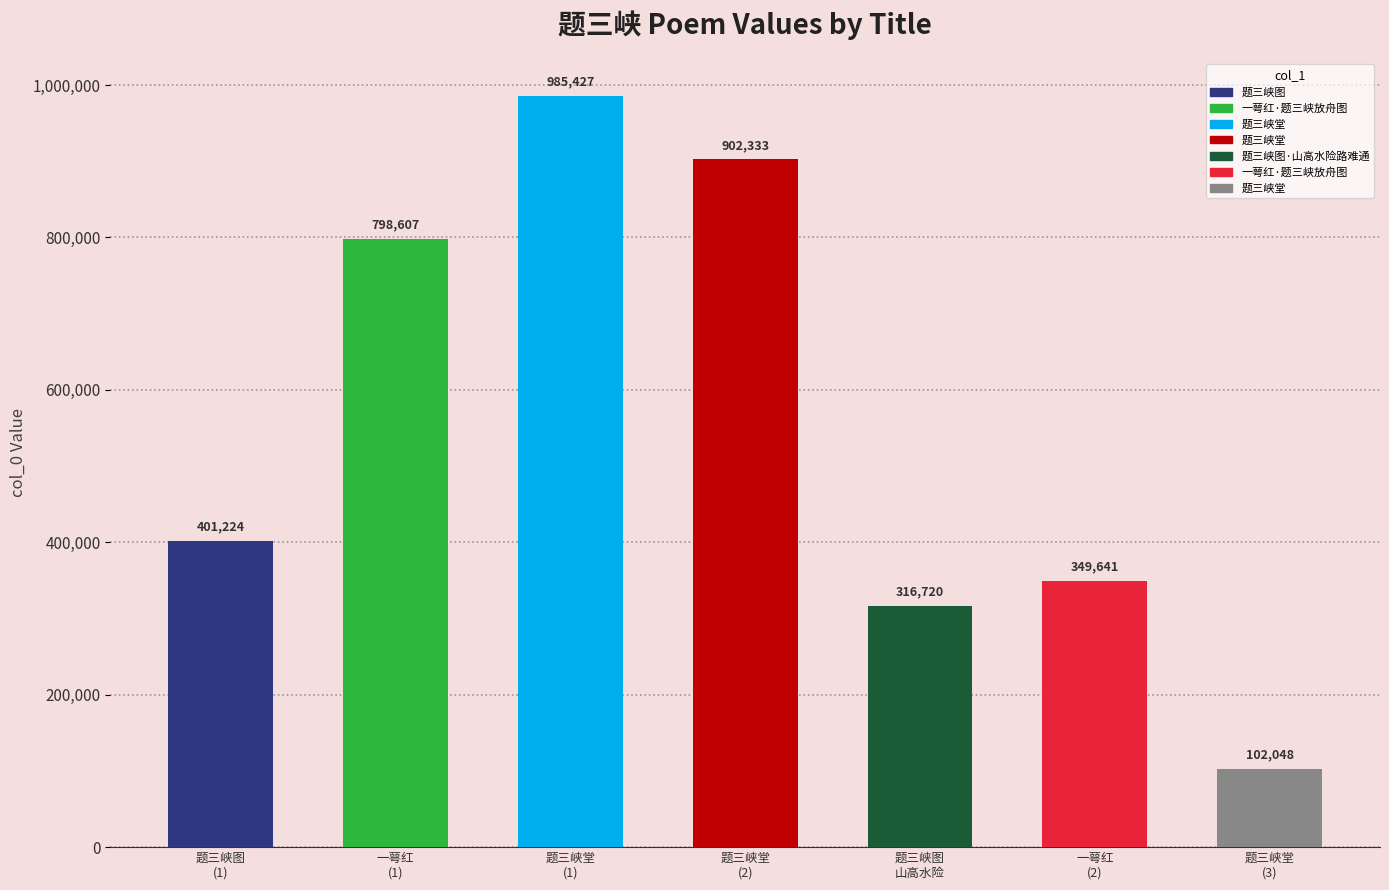

How many bars are there in total?

7